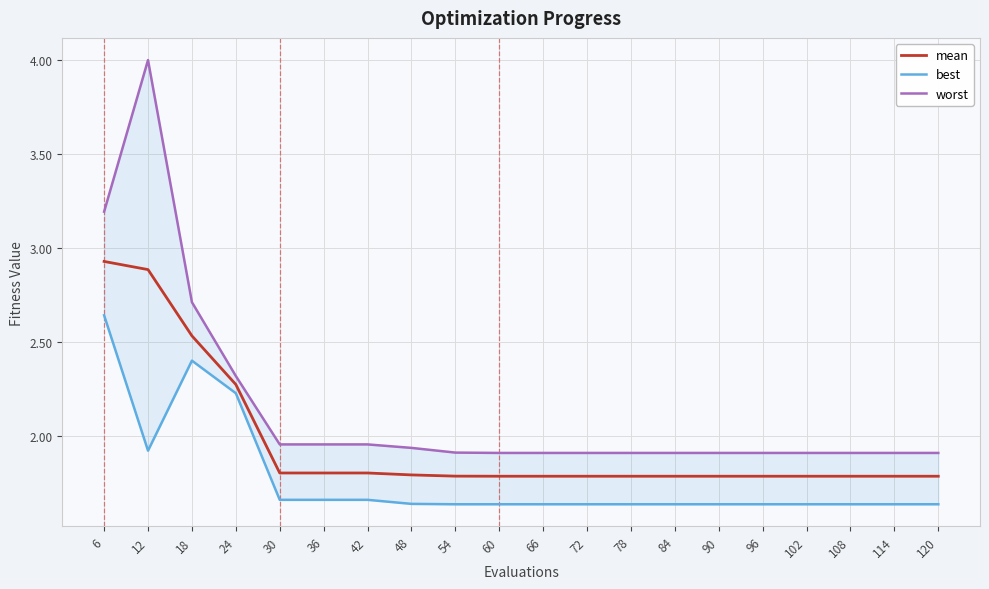

How many lines are shown in the chart?

3